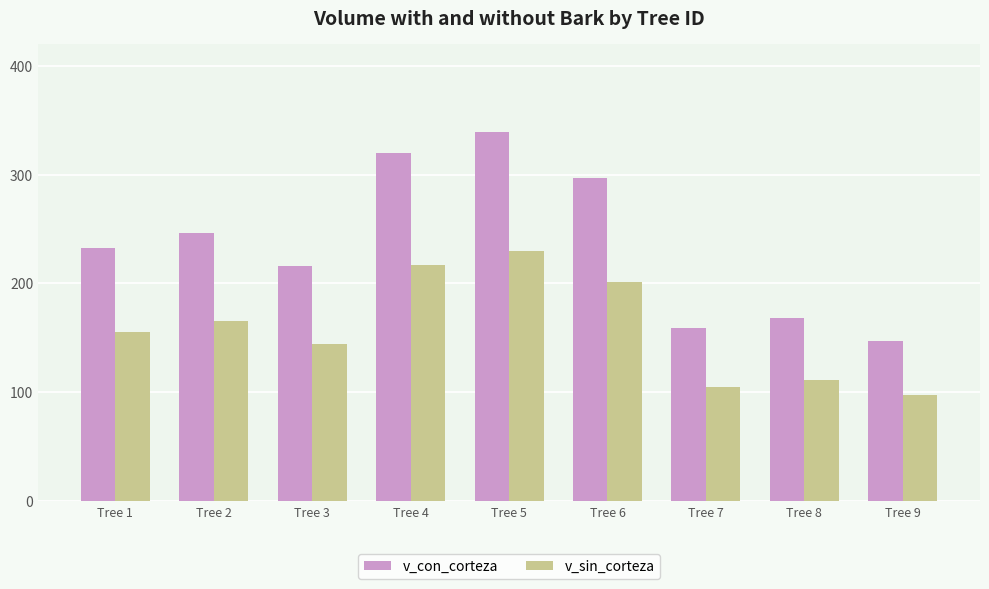

The value of v_sin_corteza at Tree 3 is 144.5. True or false?

True